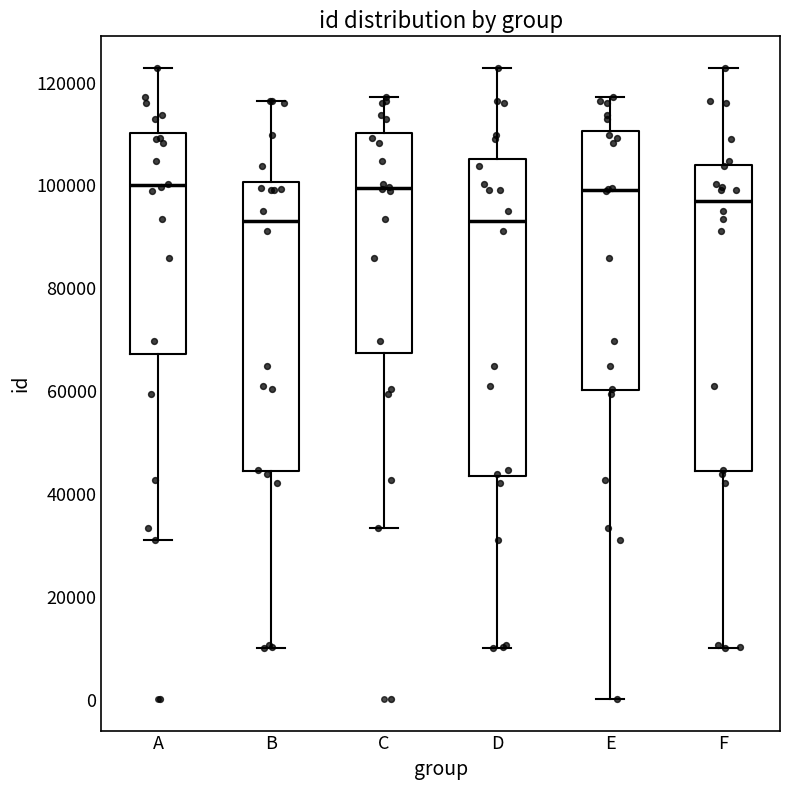

Reading left to right, transcribe this box plot: for each box, give where its median line is, the range the box spans, and where its two whiskers end, as read against the y-axis. The values are not printed on the chart, so give them approximately, as read against the axis.

A: median 100000, box 68000 to 110000, whiskers 32000 to 122000
B: median 94000, box 44000 to 100000, whiskers 10000 to 116000
C: median 100000, box 68000 to 110000, whiskers 34000 to 118000
D: median 94000, box 44000 to 106000, whiskers 10000 to 122000
E: median 100000, box 60000 to 110000, whiskers 0 to 118000
F: median 98000, box 44000 to 104000, whiskers 10000 to 122000